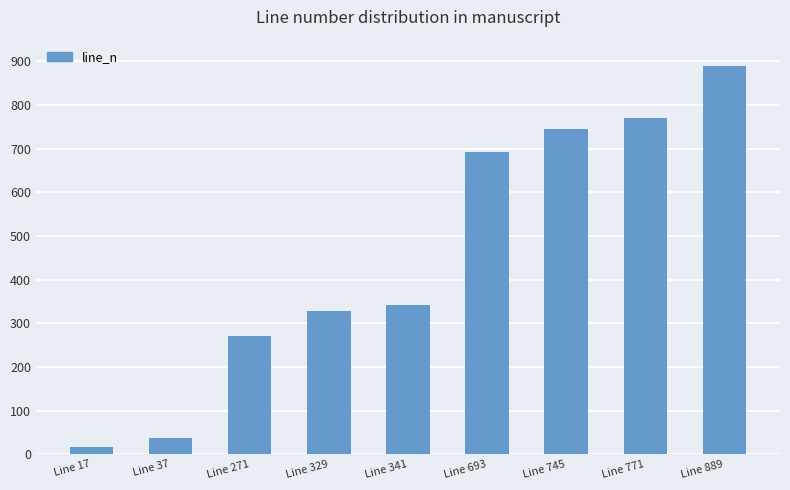

Between Line 889 and Line 37, which is larger?

Line 889